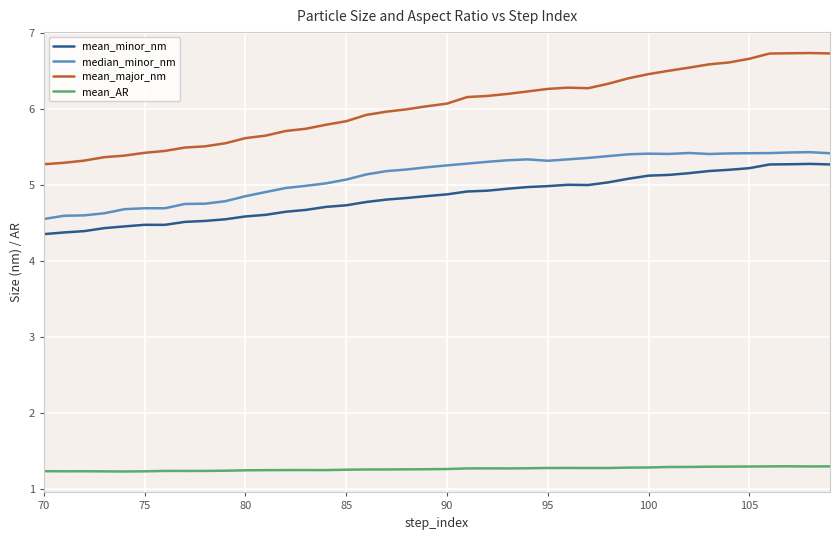

Is this an area chart (filled region under the line)?

No